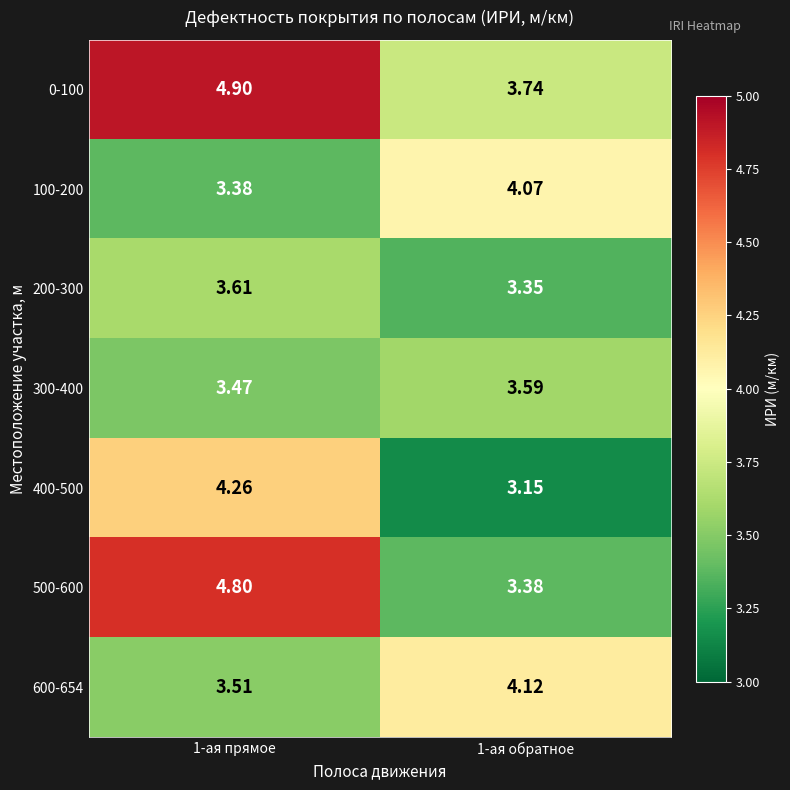

Is the value of 400-500 at 1-ая обратное greater than the value of 300-400 at 1-ая обратное?

No